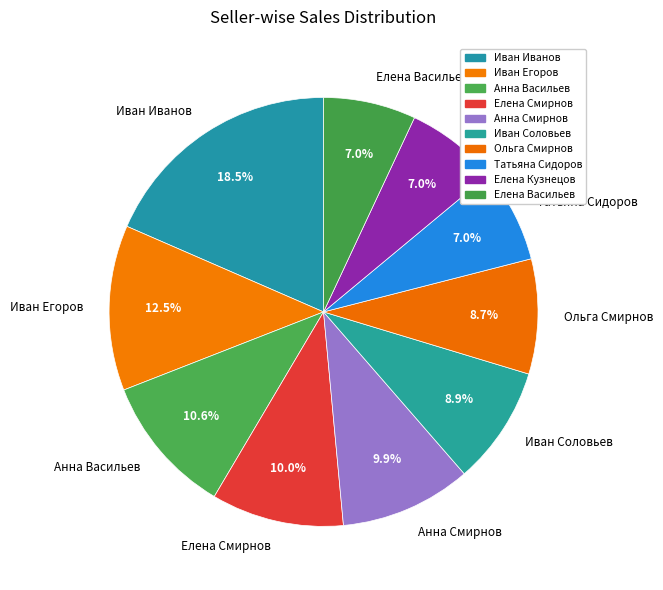

What percentage do Ольга Смирнов and Елена Кузнецов together represent?

15.7%